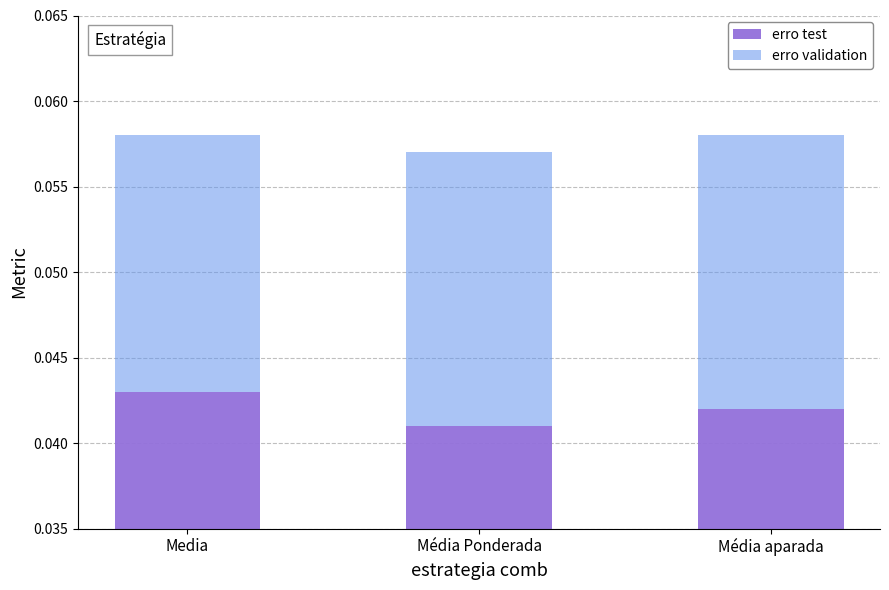

Is it true that erro validation equals 0.0 at Média Ponderada?

False